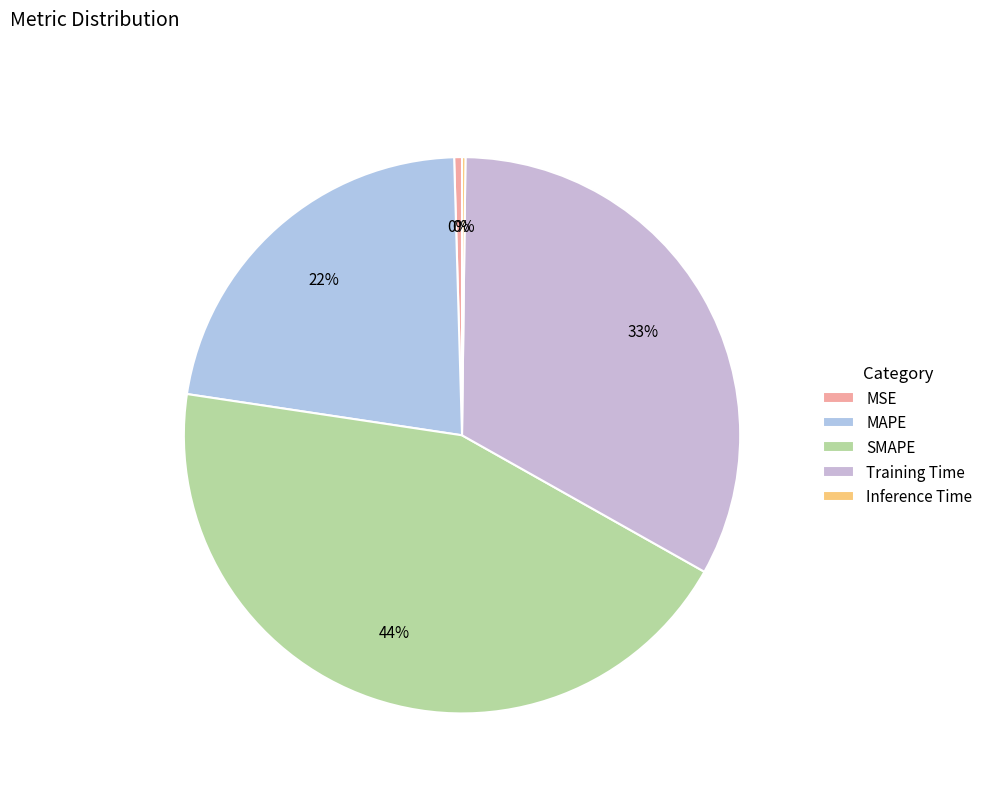

To the nearest percent, what portion does Training Time represent?

33%